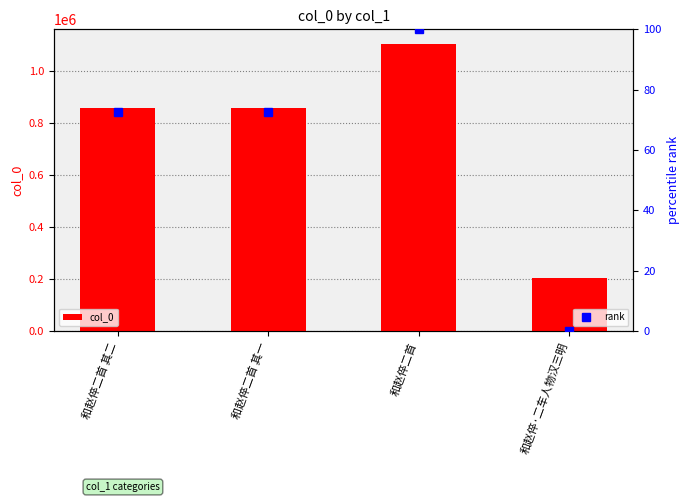

Reading left to right, list all the values displayed in this chart.

859963	859964	1106258	204122